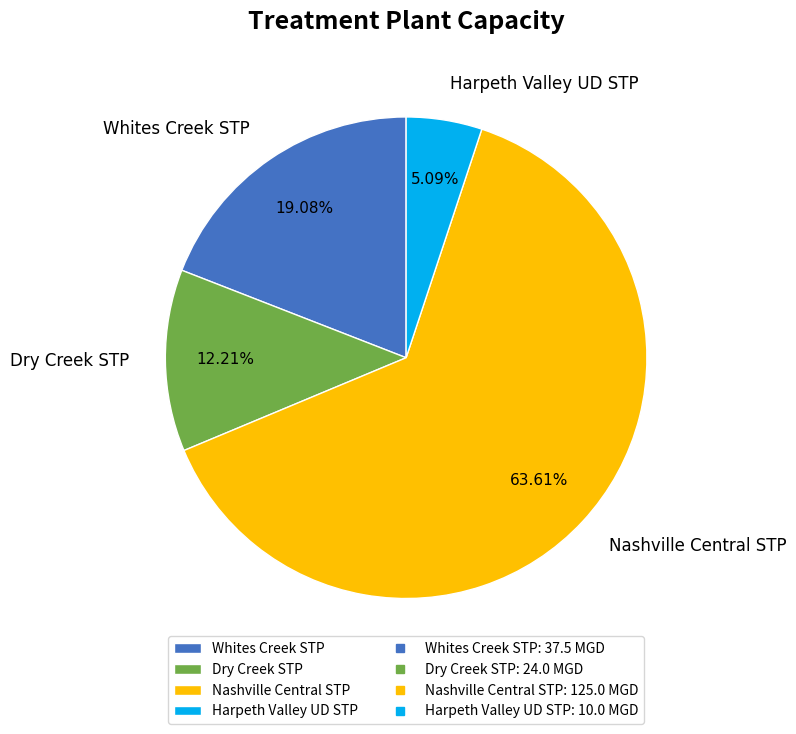

How many segments does this pie chart have?

4